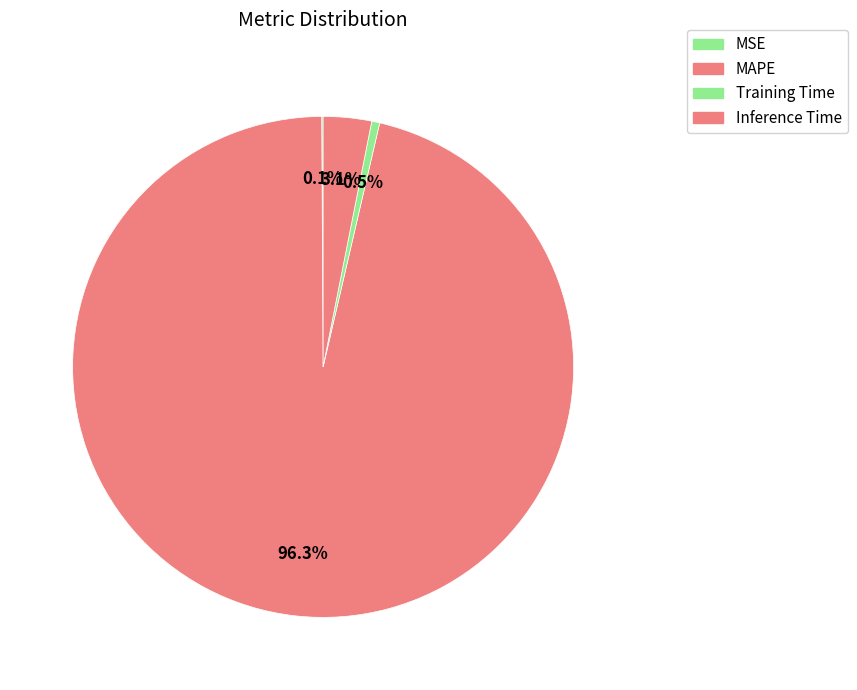

Count the number of slices in the pie.

4